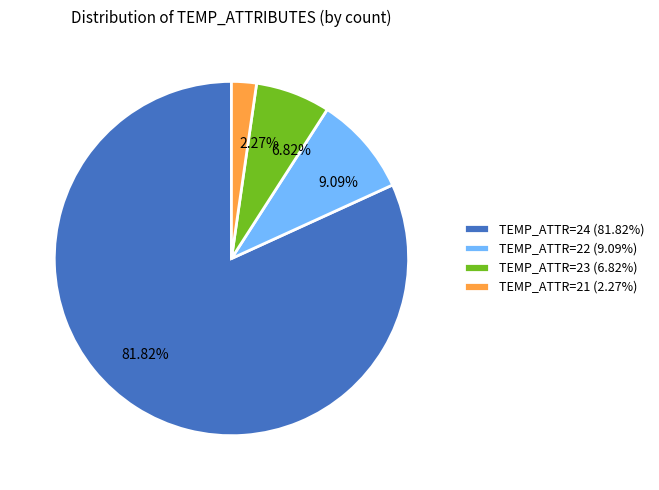

Is the sum of 6.82% and 81.82% greater than half?

Yes